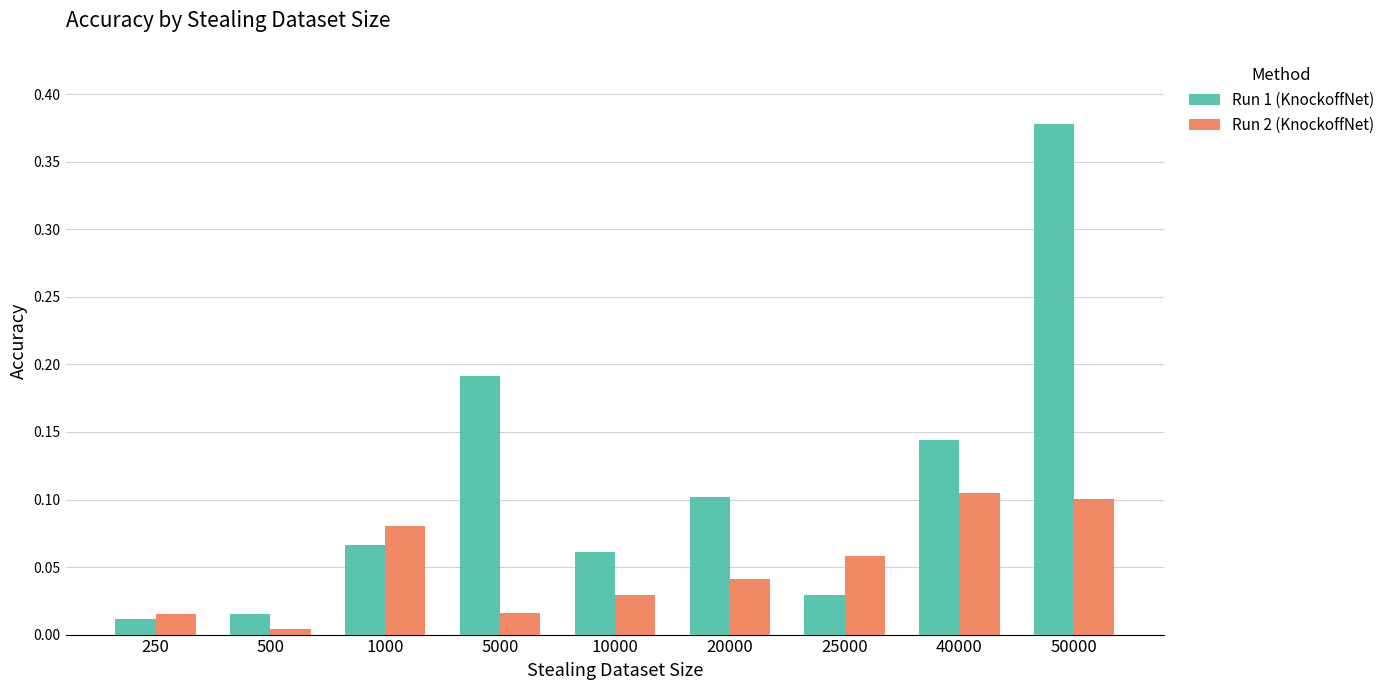

Which series changed the most between 1000 and 25000?

Run 1 (KnockoffNet)